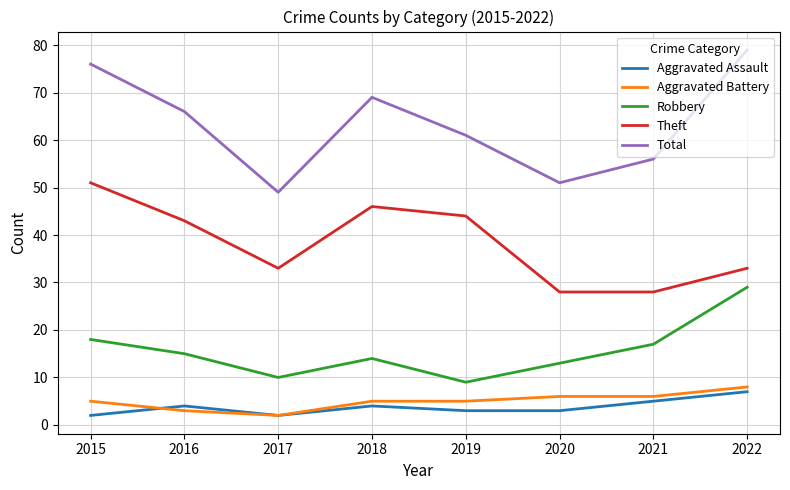

In Robbery, how many points are higher than both neighbors (excluding endpoints)?

1